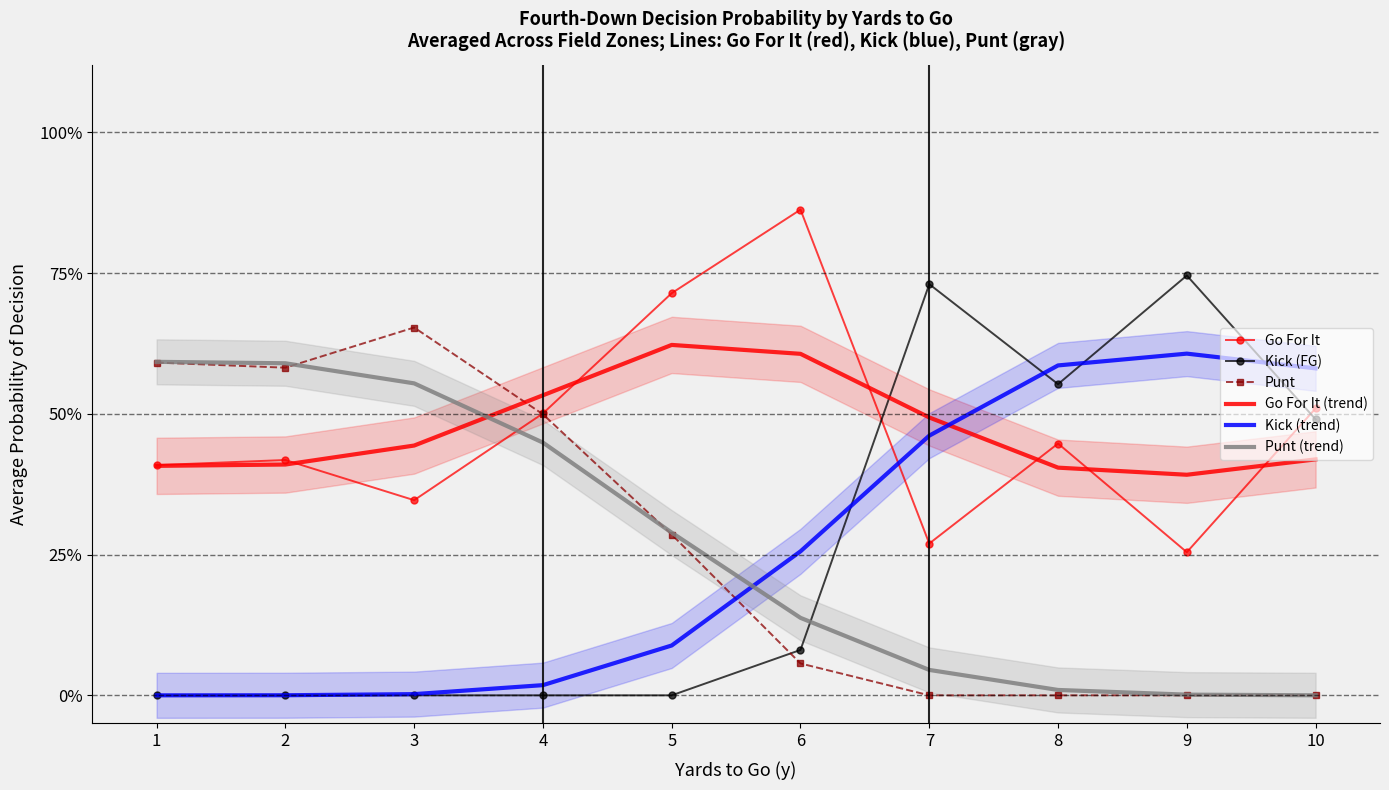

What is the value of the Go For It point at the 2nd from the left?

0.4